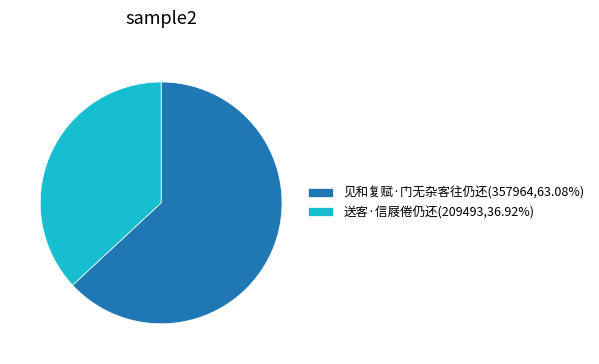

Approximately how many times larger is the value at 见和复赋·门无杂客往仍还(357964,63.08%) compared to 送客·信屐倦仍还(209493,36.92%)?

1.7